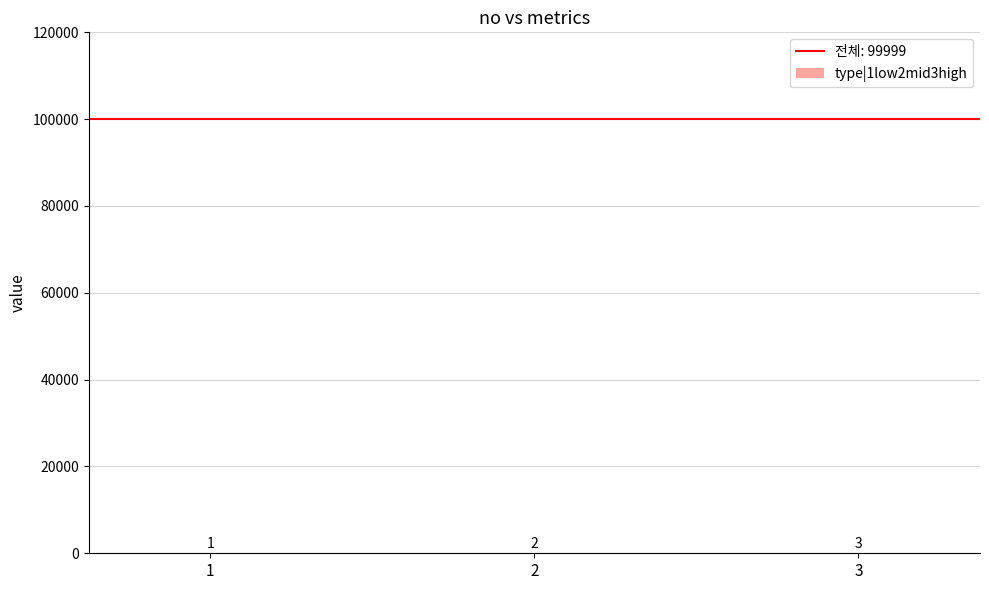

How many categories are shown in the chart?

3